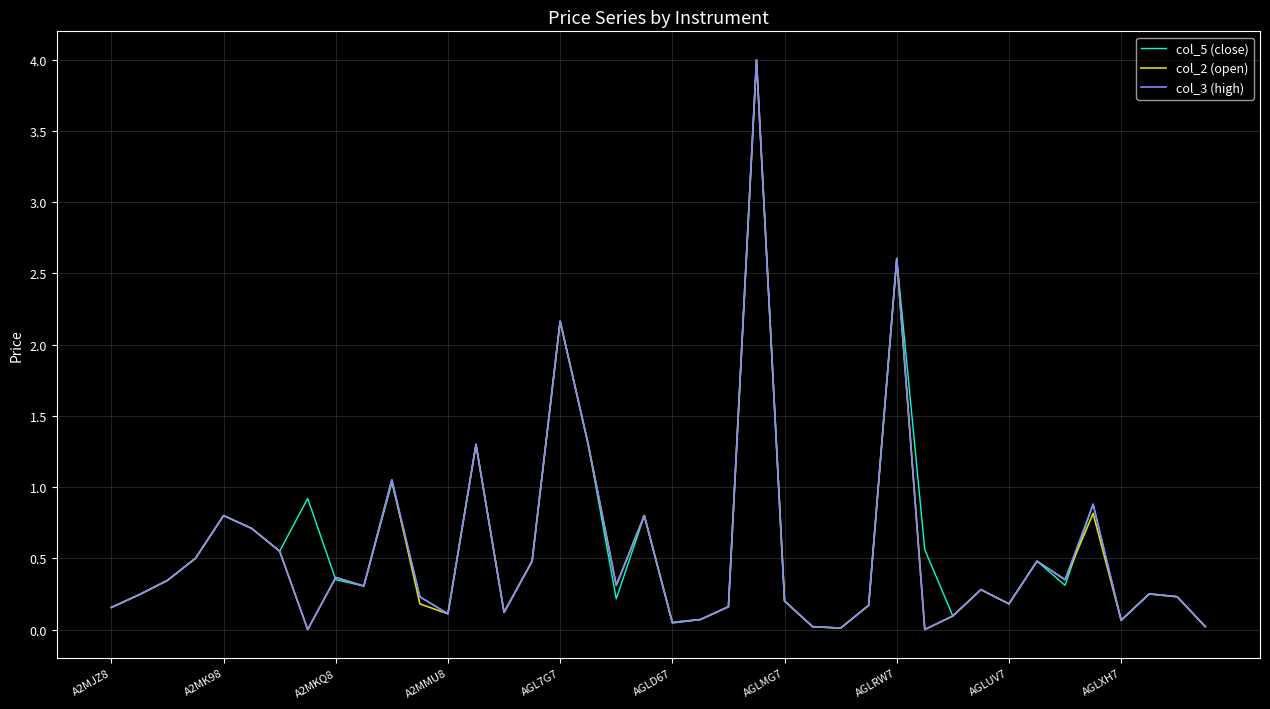

What is the maximum value for col_3 (high)?

4.0